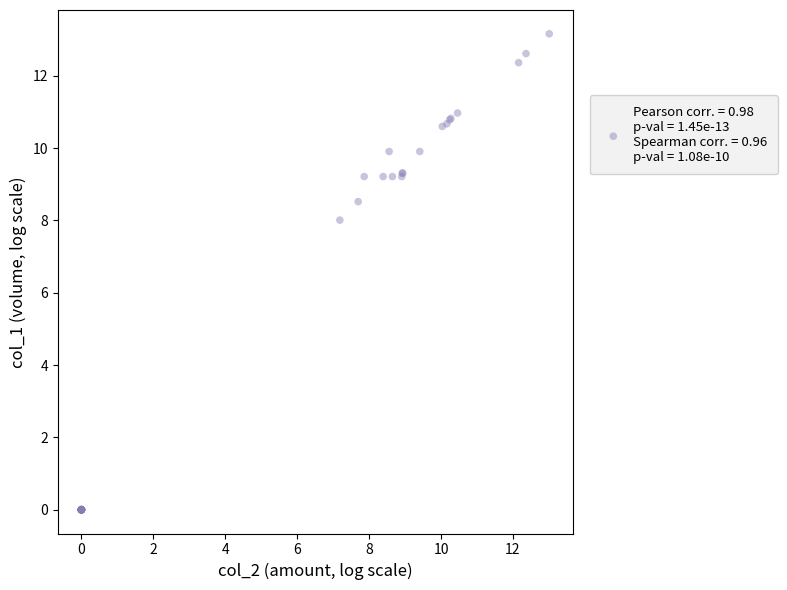

What Y value in the scatter plot is closest to 6?

8.0